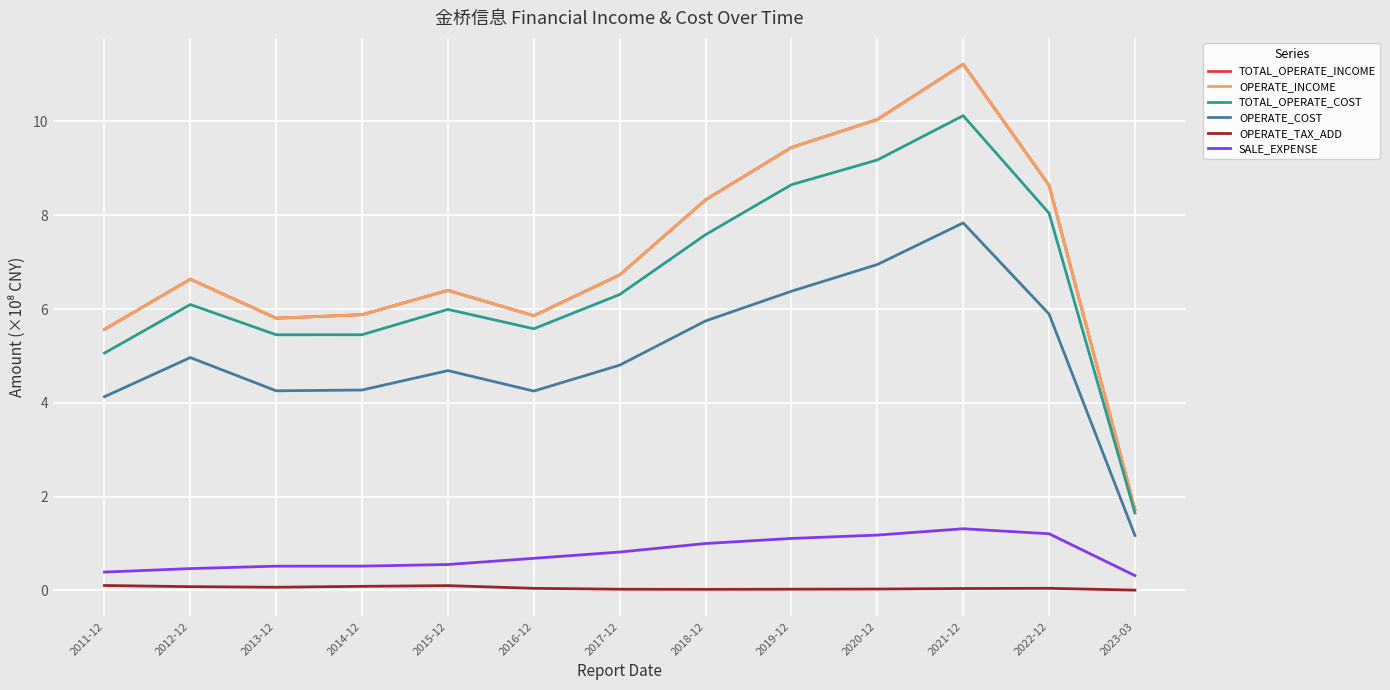

What is the spread (max minus min) of values at 2022-12?

8.6